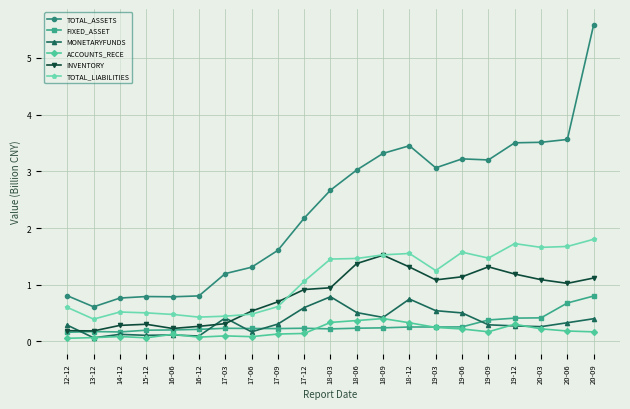

What position from the left is 19-09?

17